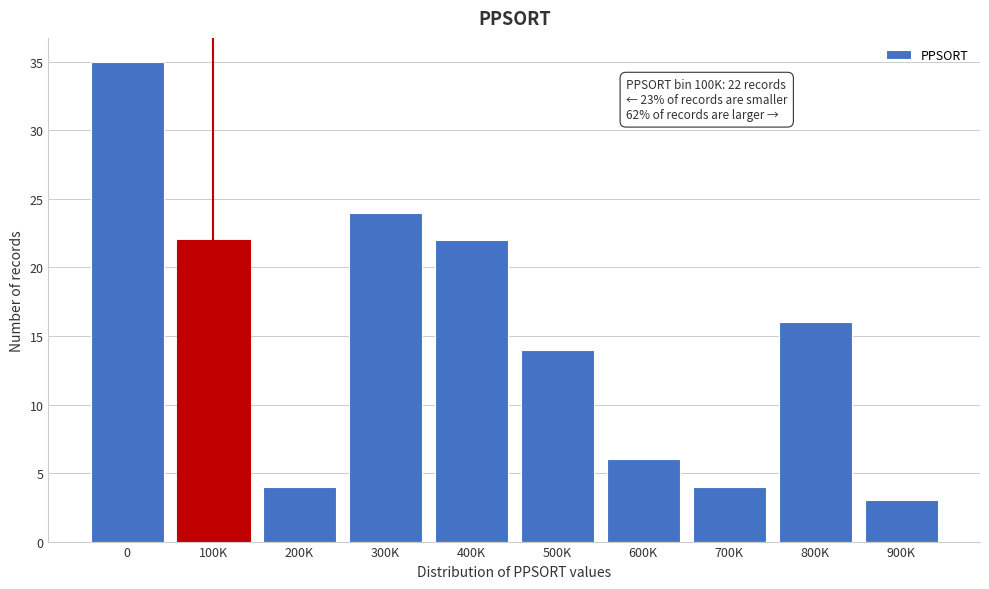

Reading right to left, list all the values displayed in this chart.

900K=3	800K=16	700K=4	600K=6	500K=14	400K=22	300K=24	200K=4	100K=22	0=35